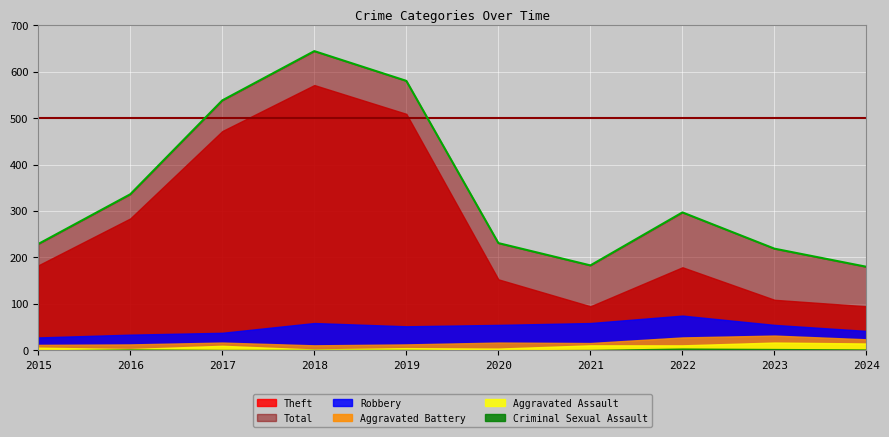

Does the chart display data point markers on the line(s)?

No